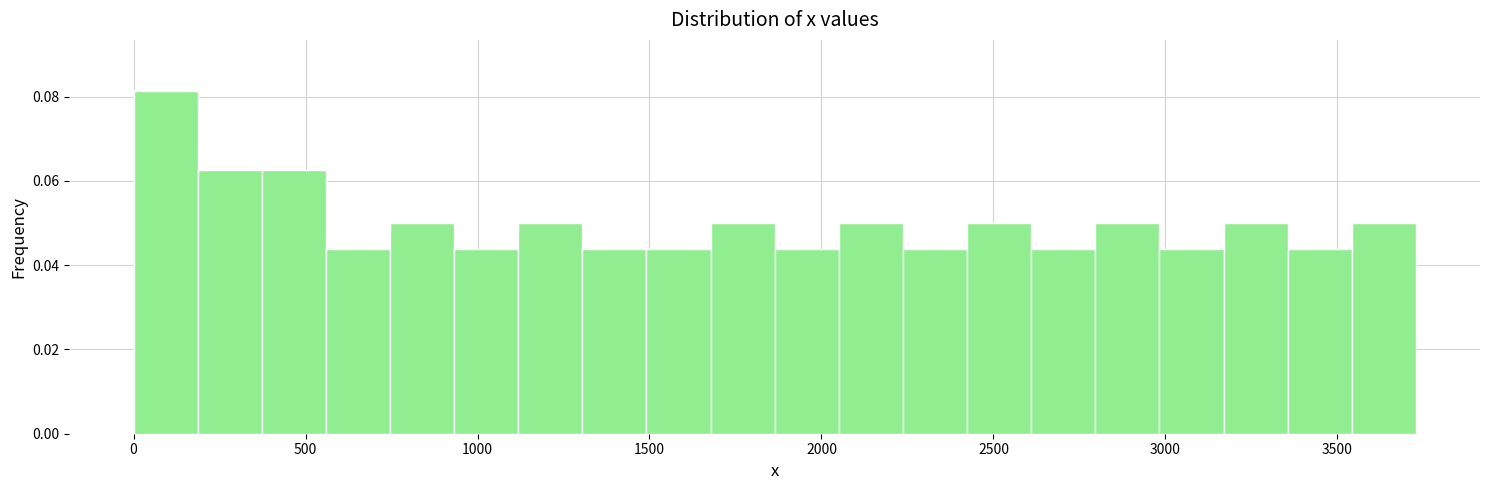

Around what value on the x-axis is the tallest bar? Give the approximate position of its centre, as read against the axis.

100